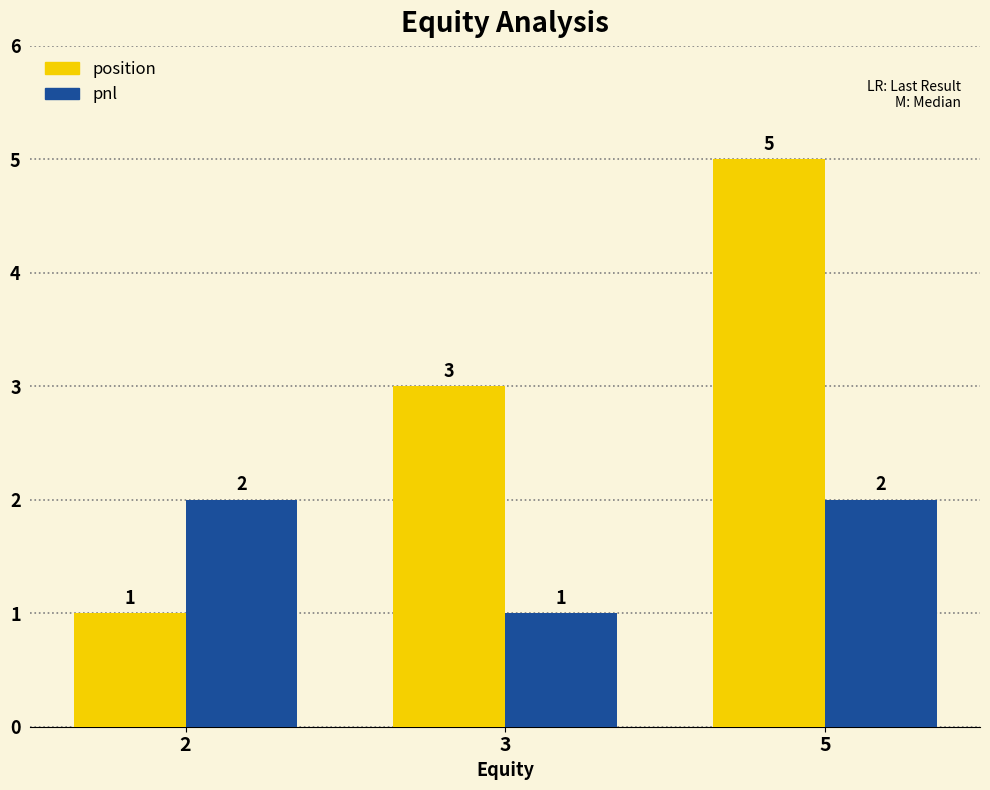

Reading left to right, extract all data points from this chart.

position: 1	3	5
pnl: 2	1	2